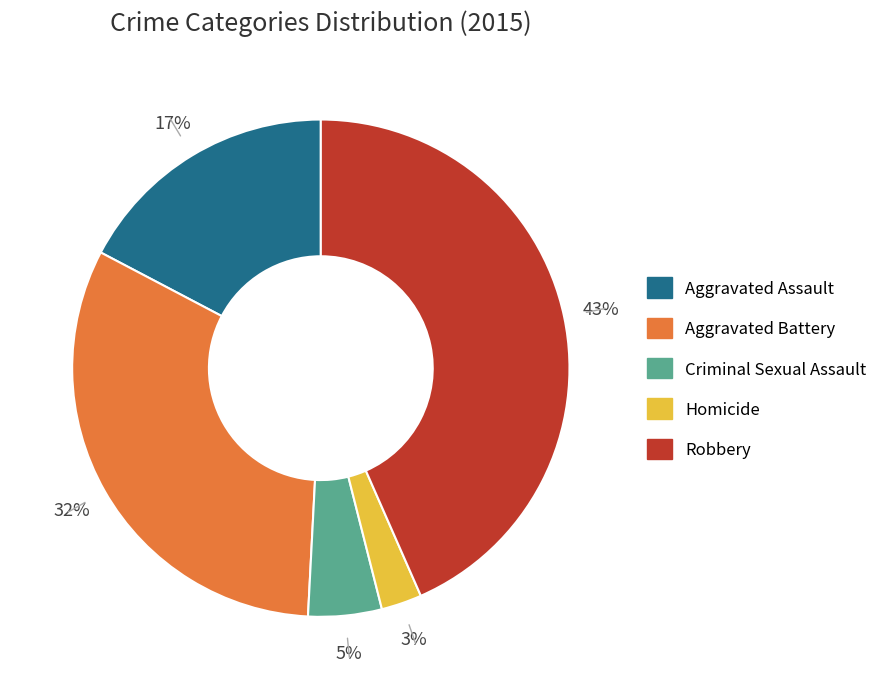

Is there any slice that represents more than half of the pie?

No